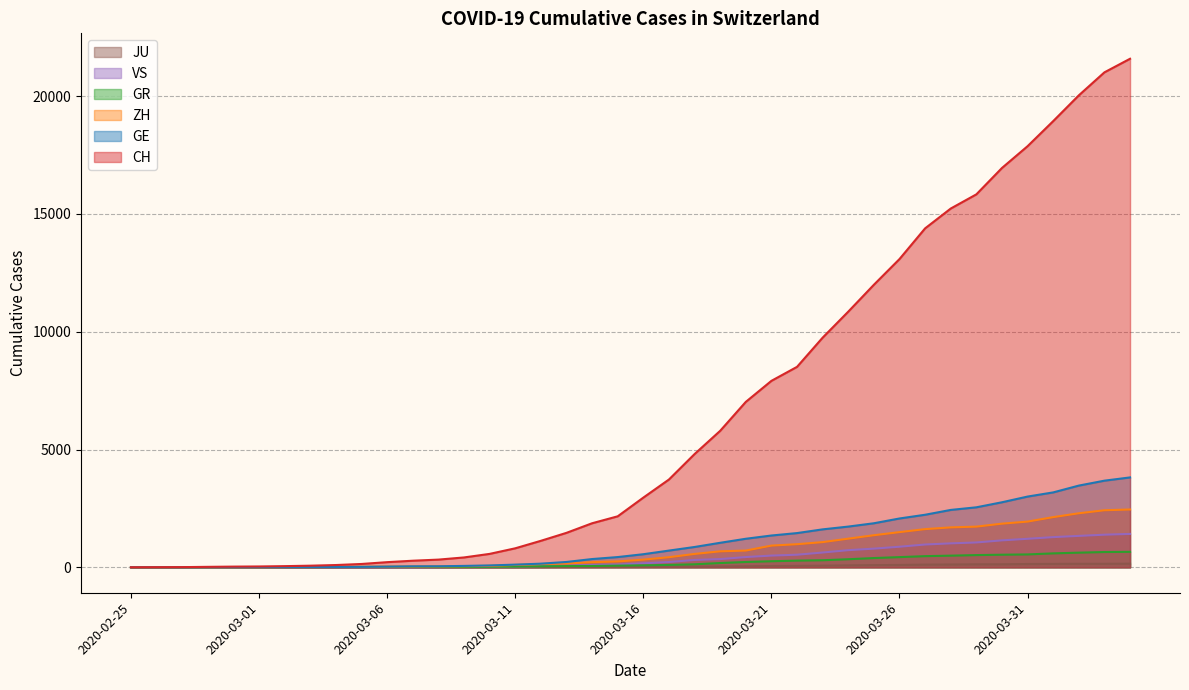

True or false: VS has a value of 98 at 2020-03-14.

True